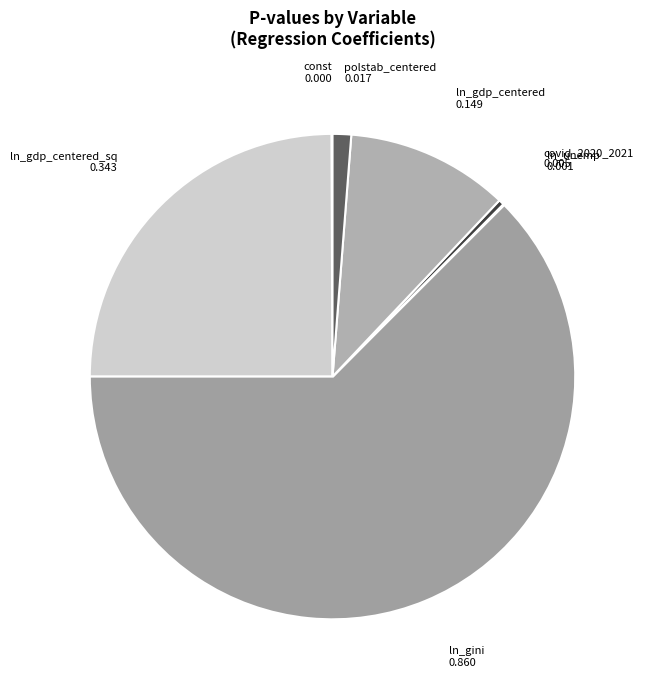

Between covid_2020_2021 and ln_gdp_centered_sq, which is larger?

ln_gdp_centered_sq